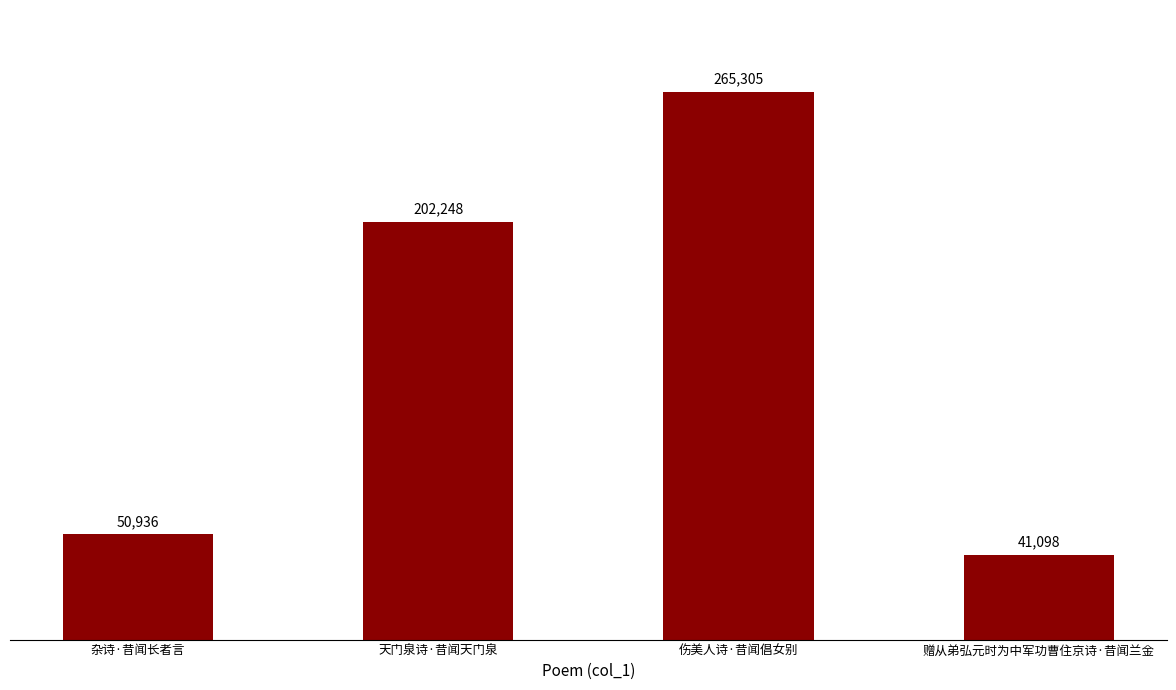

What is the greatest value displayed?

265305